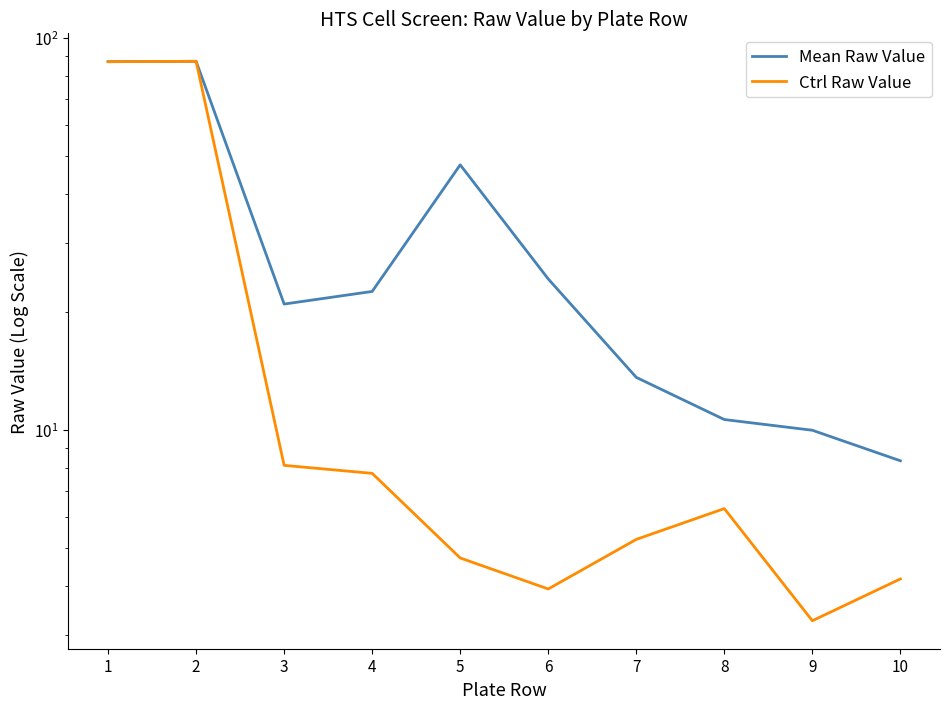

Which category has the highest value across all series?

2